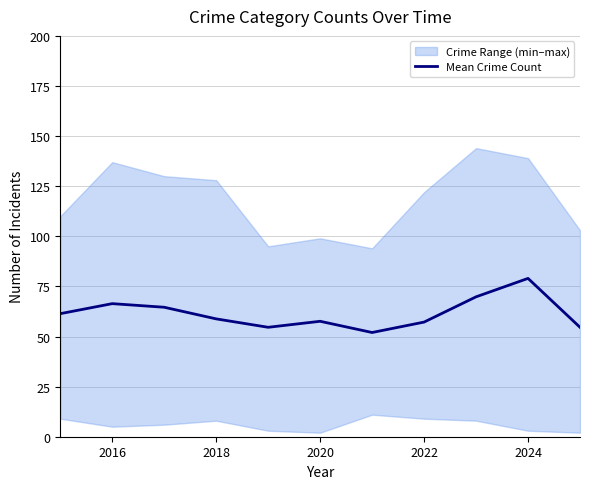

The Mean Crime Count series shows 79.0 at 2024. True or false?

True